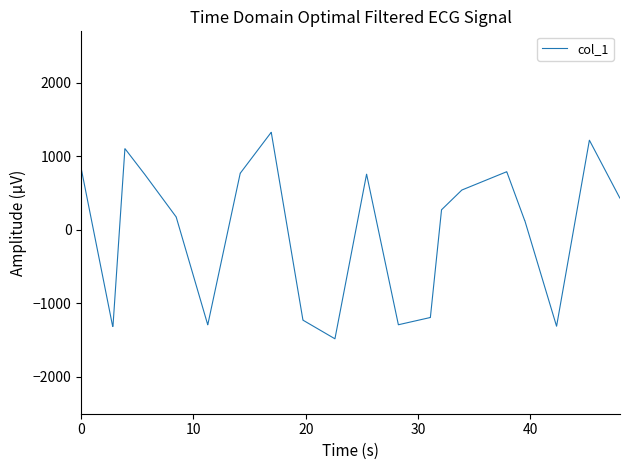

Is this an area chart (filled region under the line)?

No